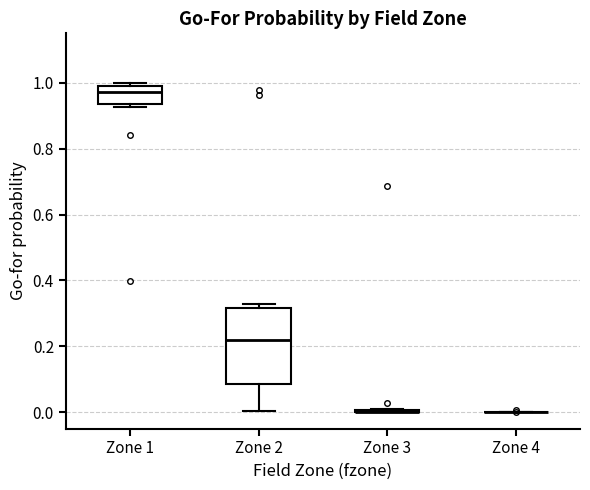

Reading left to right, read every box against the y-axis: the position of its median line, the range the box covers, and the ends of its whiskers. The values are not printed on the chart, so give them approximately, as read against the axis.

Zone 1: median 0.98 (just below the box's upper edge), box 0.94 to 0.98, whiskers 0.92 to 1.00
Zone 2: median 0.22, box 0.08 to 0.32, whiskers 0.00 to 0.32 (just above the box's upper edge)
Zone 3: box collapsed to a line at 0.00, whiskers 0.00 to 0.00
Zone 4: box collapsed to a line at 0.00, whiskers 0.00 to 0.00